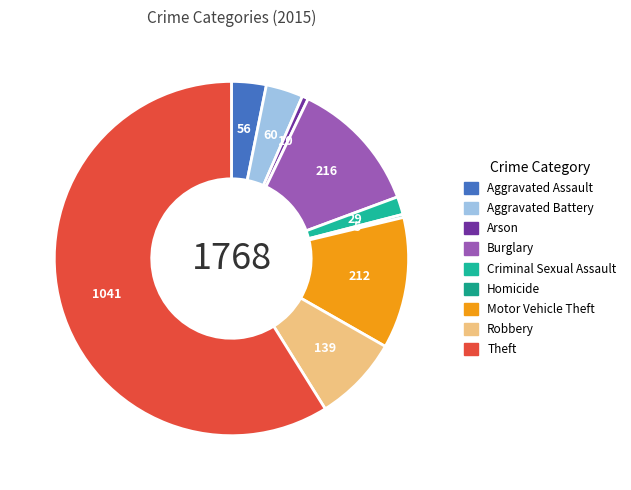

What is the majority slice?

Theft